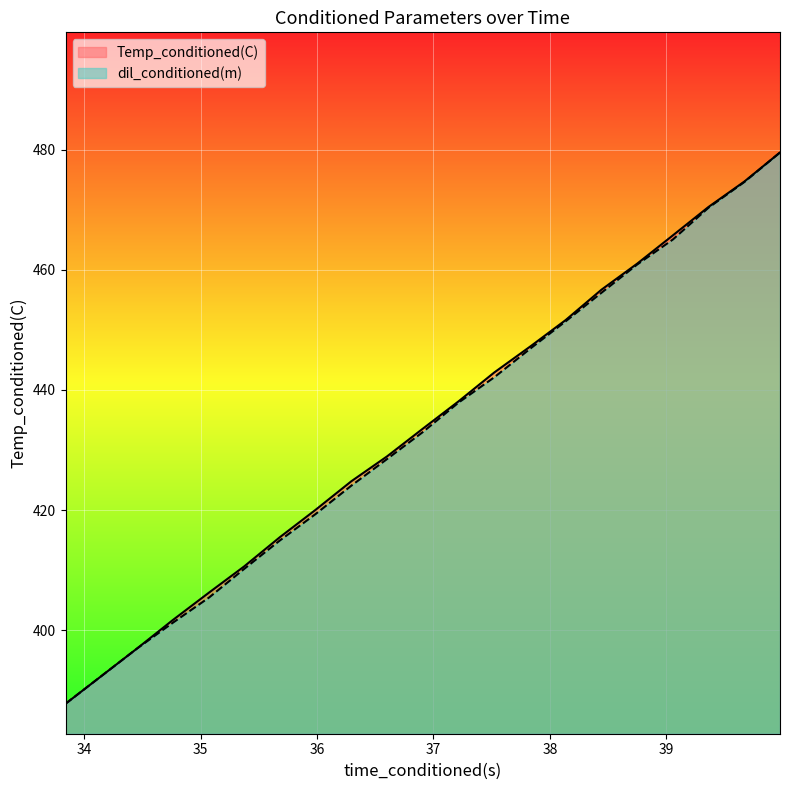

What is the label of the 13th point from the left?

37.83863831